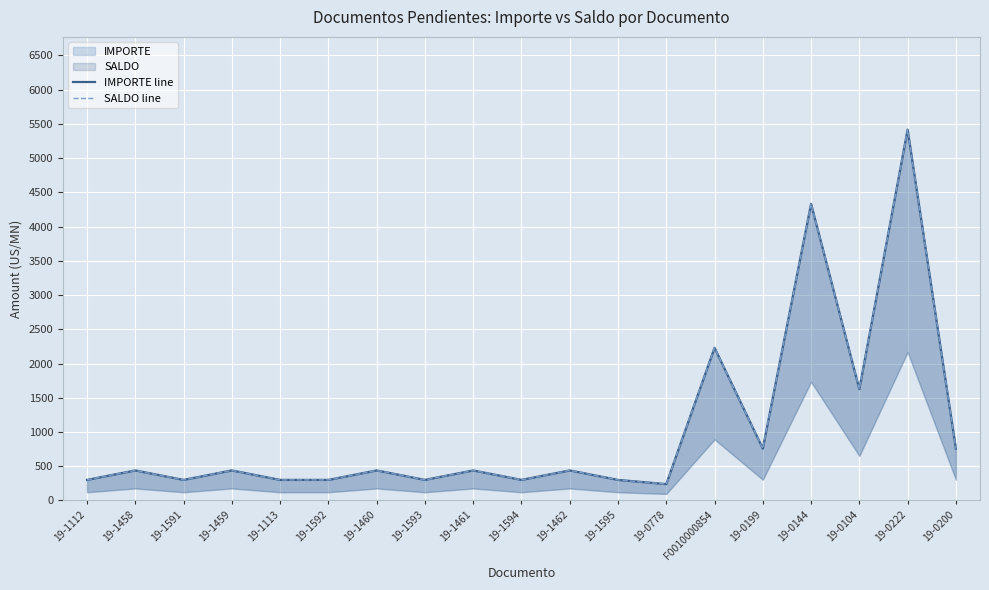

How many data points does each series have?

19